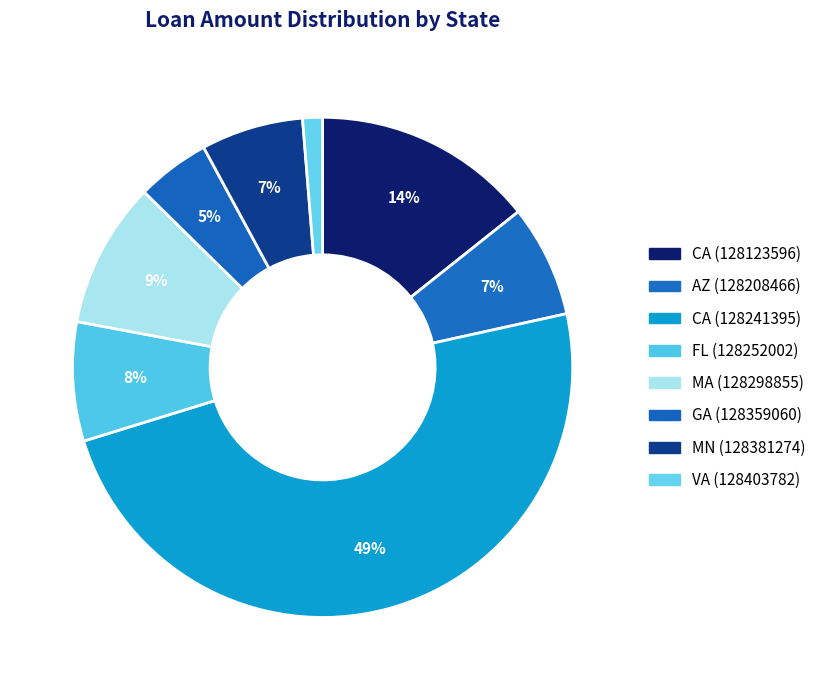

Is there a majority slice in this chart?

No